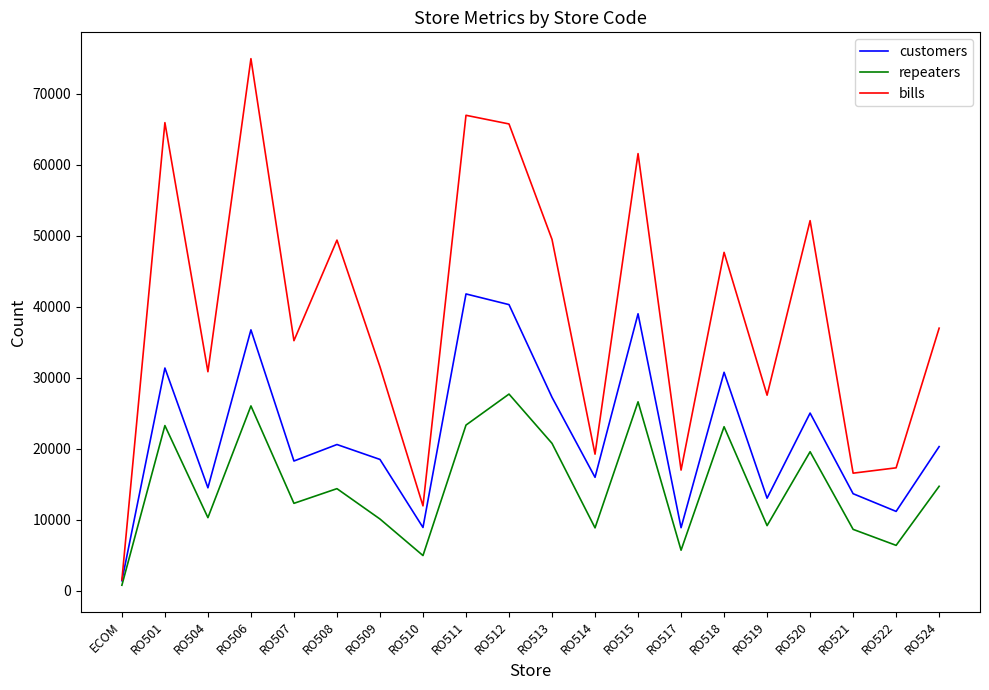

What is the minimum value shown in the chart?

748